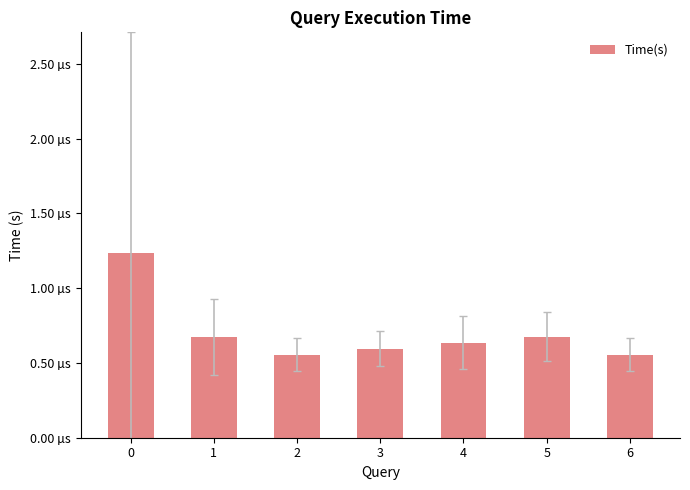

Are the bars horizontal?

No